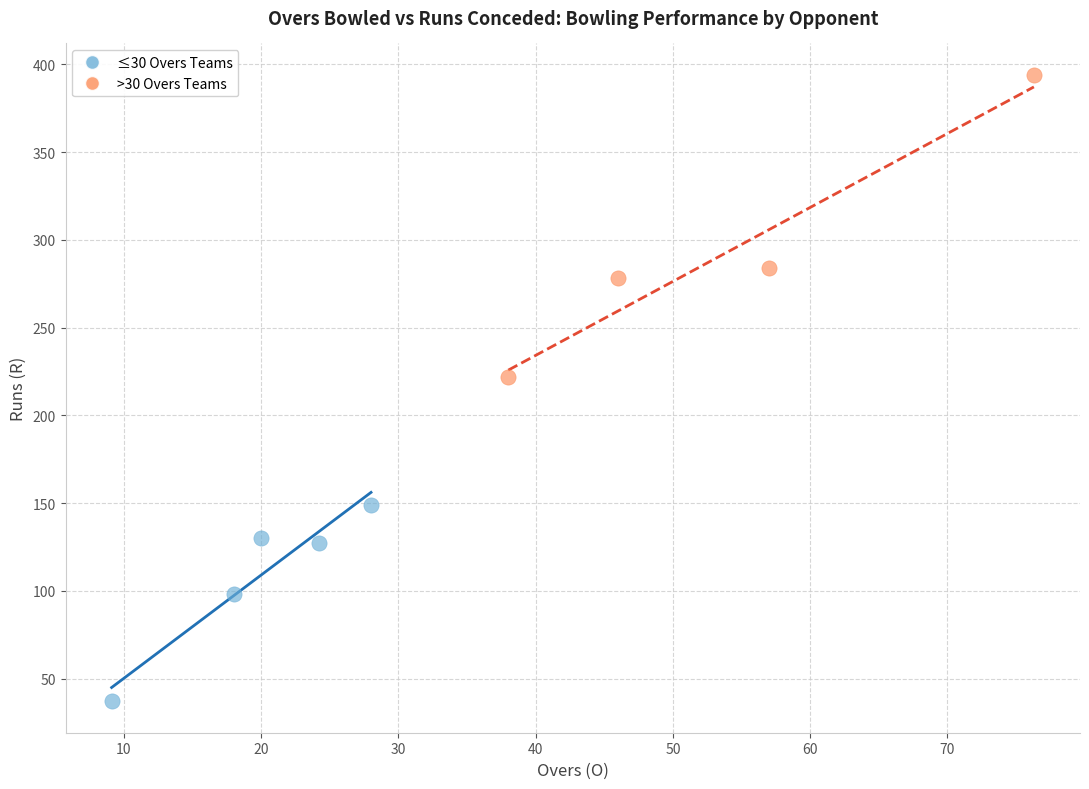

Which series has the largest Y range (max minus min)?

>30 Overs Teams